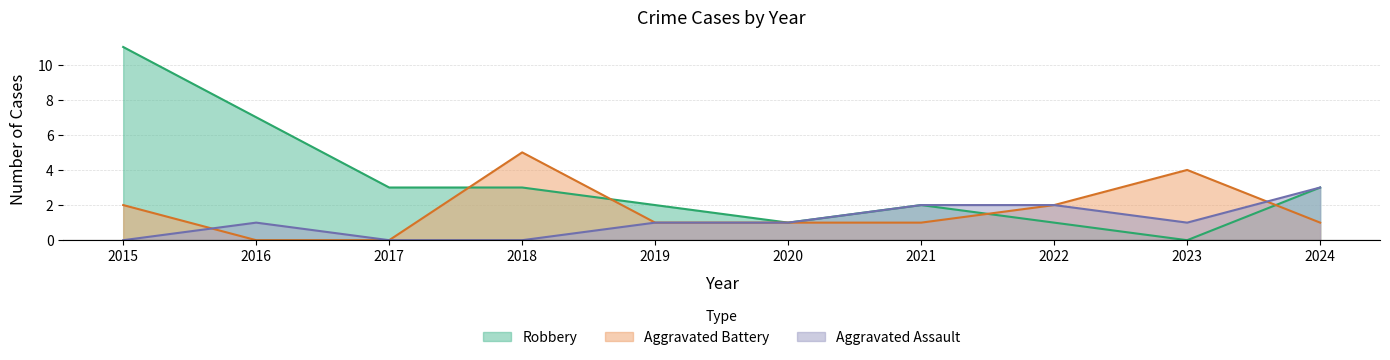

What is the sum of the Aggravated Assault values at 2018 and 2023?

1